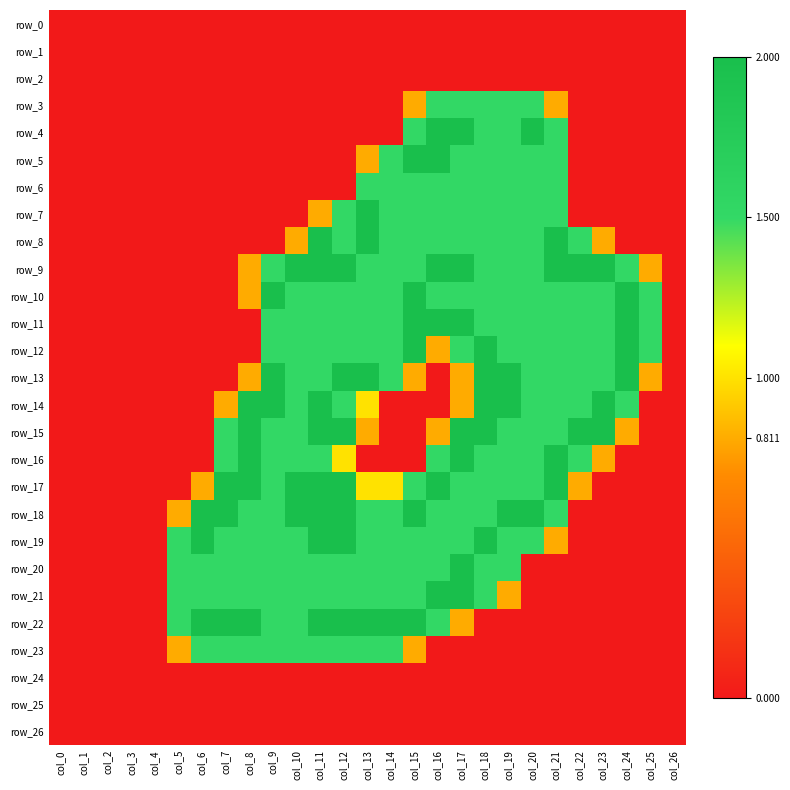

Which series has the largest total across all categories?

row_9